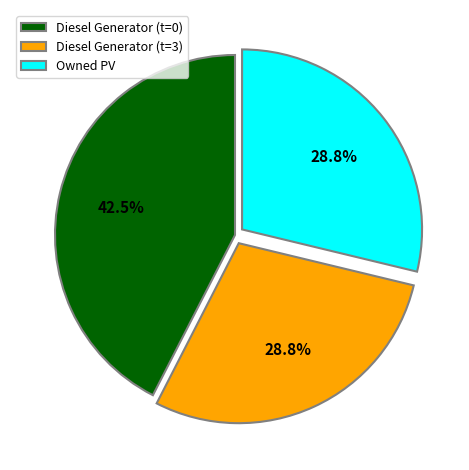

What is the ratio of the value at Owned PV to the value at Diesel Generator (t=0)?

0.7